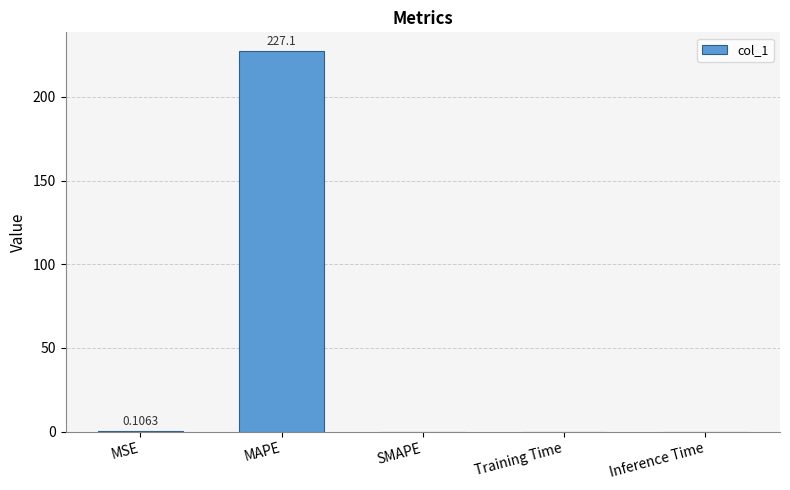

Which has a higher value, MSE or MAPE?

MAPE